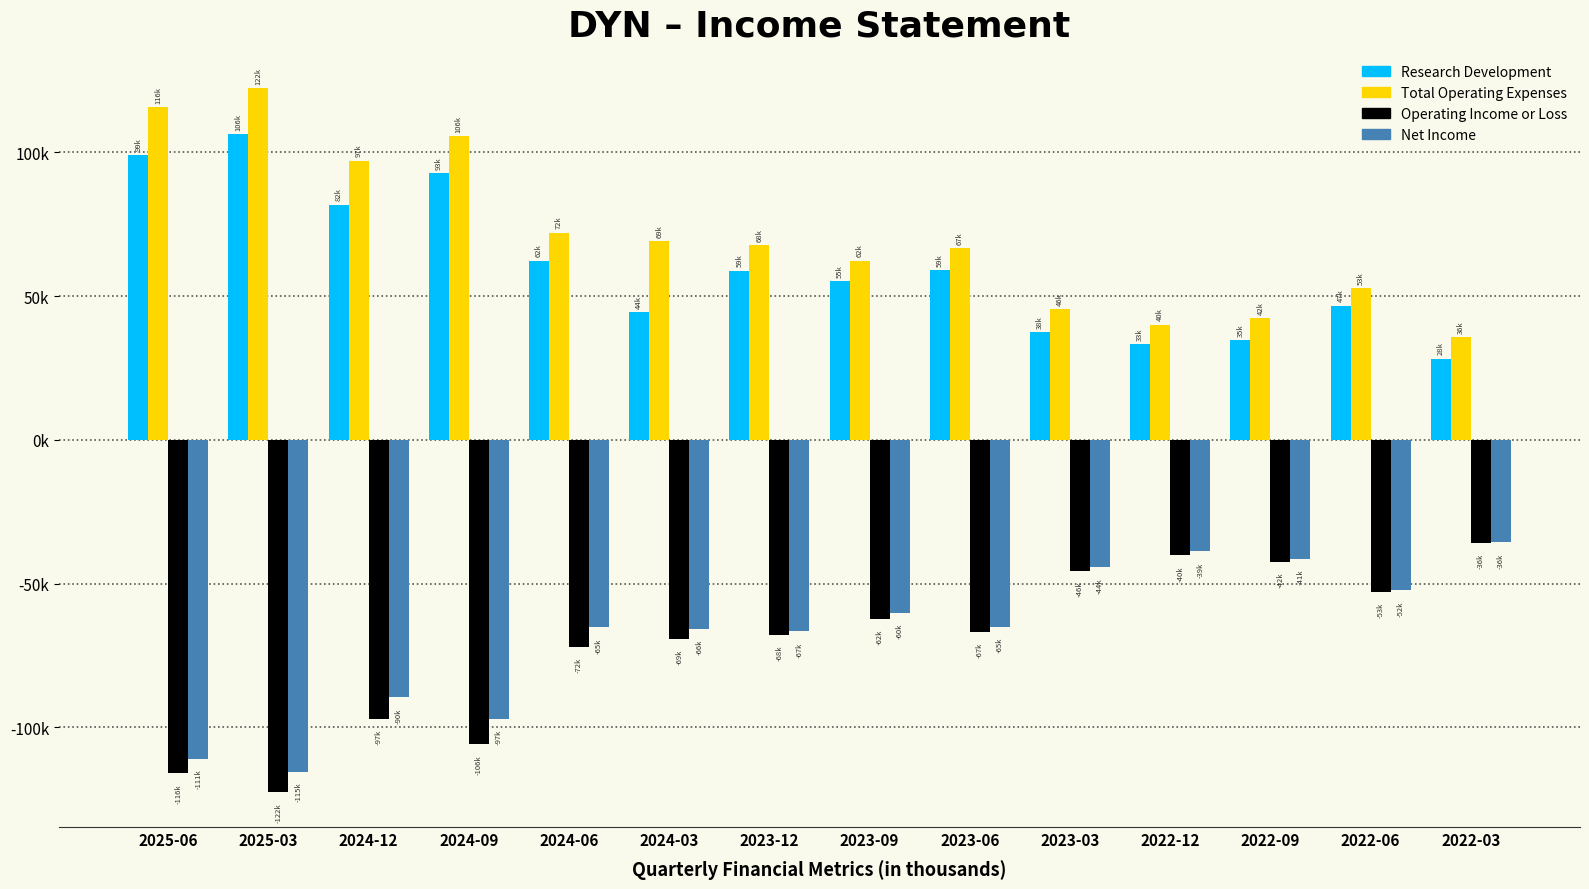

True or false: Total Operating Expenses has a value of 68139 at 2023-03.

False